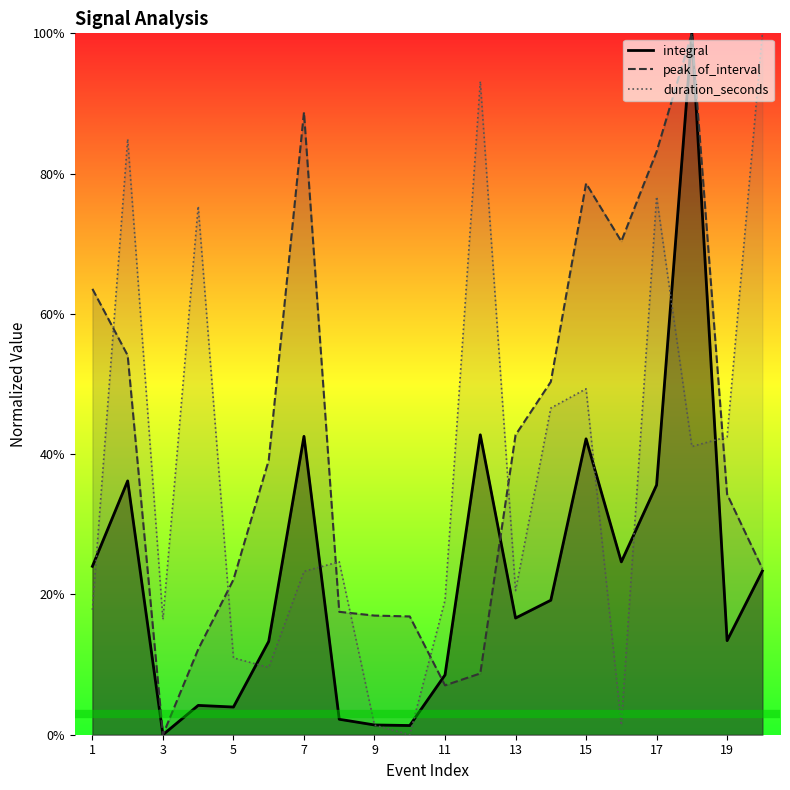

Reading left to right, transcribe all the data shown in this chart.

integral: 0.2	0.4	0.0	0.0	0.0	0.1	0.4	0.0	0.0	0.0	0.1	0.4	0.2	0.2	0.4	0.2	0.4	1.0	0.1	0.2
peak_of_interval: 0.6	0.5	0.0	0.1	0.2	0.4	0.9	0.2	0.2	0.2	0.1	0.1	0.4	0.5	0.8	0.7	0.8	1.0	0.3	0.2
duration_seconds: 0.2	0.8	0.2	0.8	0.1	0.1	0.2	0.2	0.0	0.0	0.2	0.9	0.2	0.5	0.5	0.0	0.8	0.4	0.4	1.0